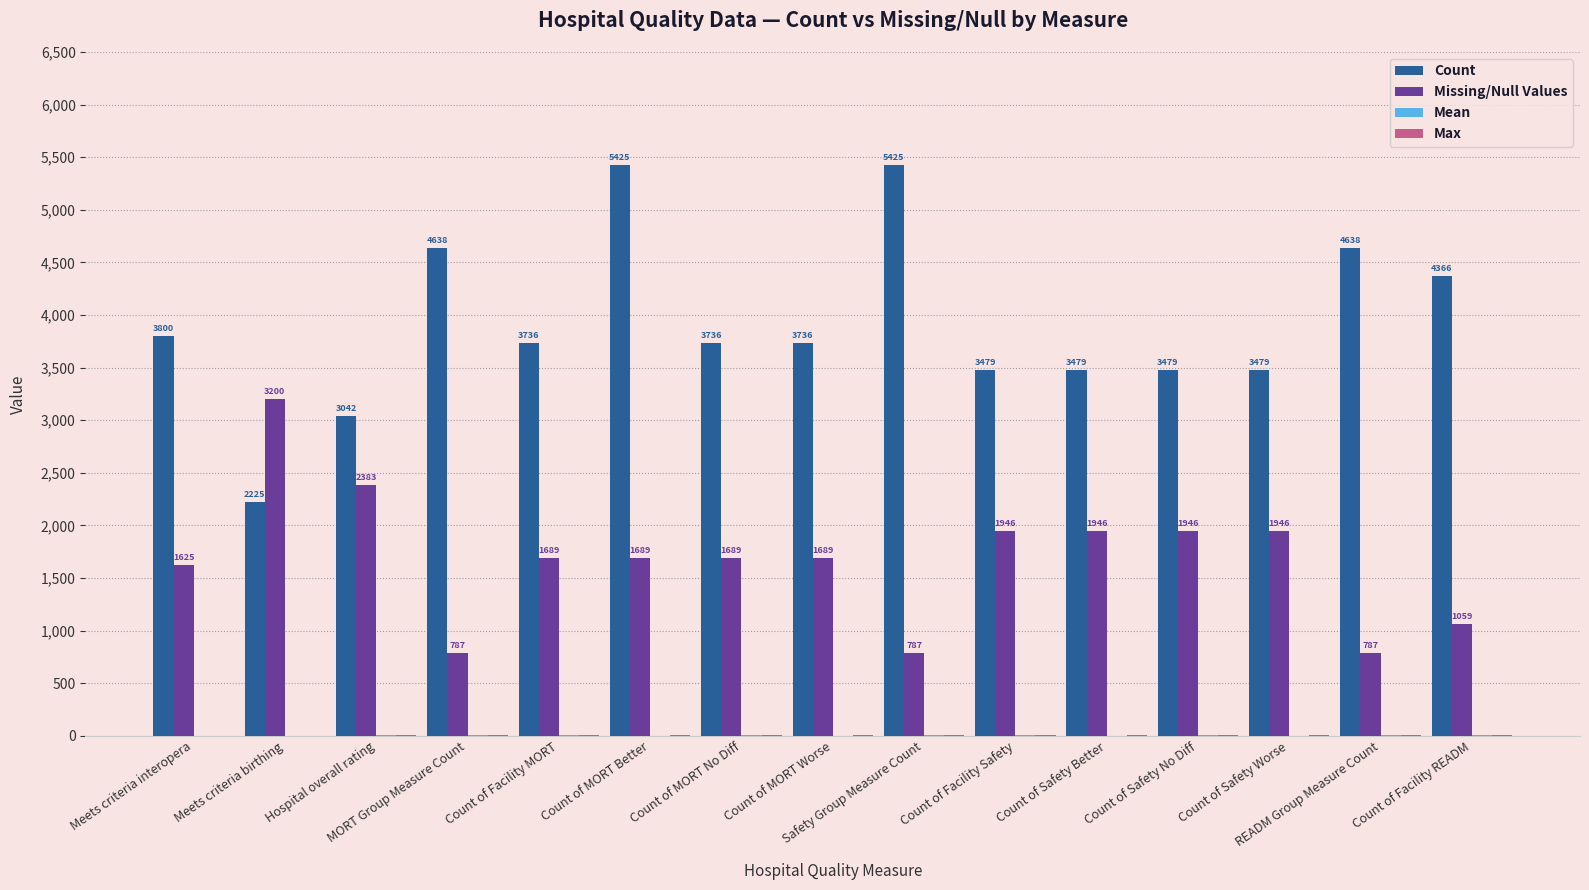

Which series has the largest total across all categories?

Count